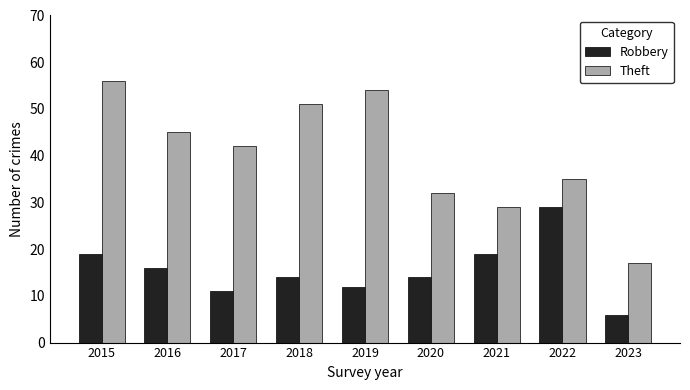

Count the number of data series in this chart.

2